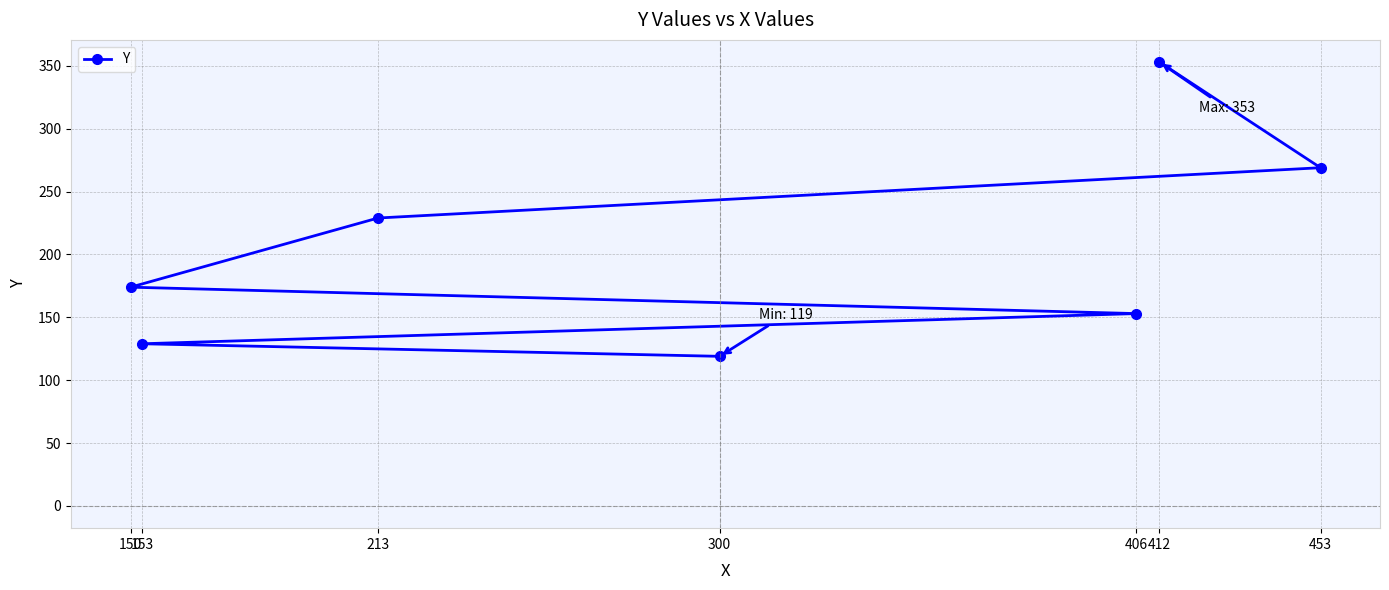

What is the change in value from 153 to 453?

+140